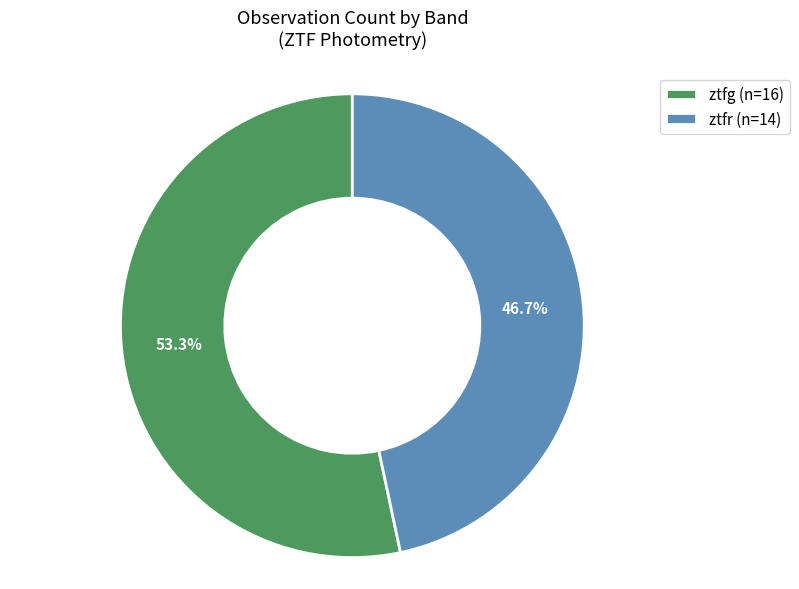

What is the largest slice in the pie chart?

ztfg